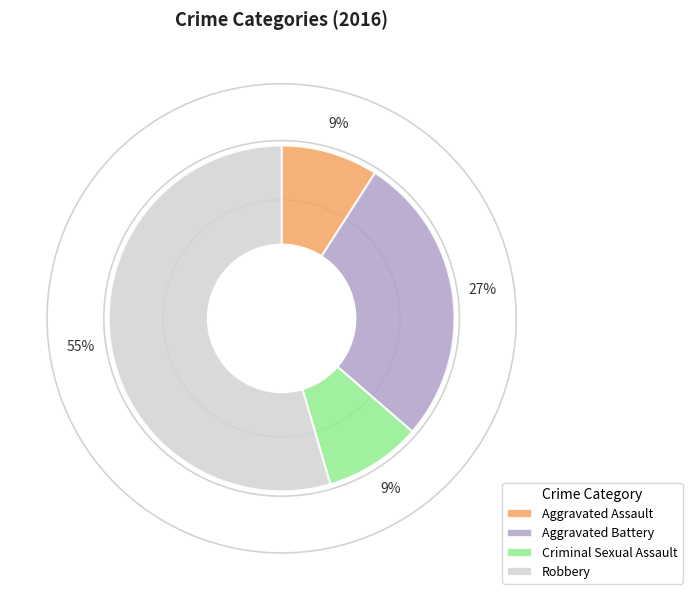

To the nearest percent, what is the difference between the Criminal Sexual Assault and Aggravated Battery slice percentages?

18%